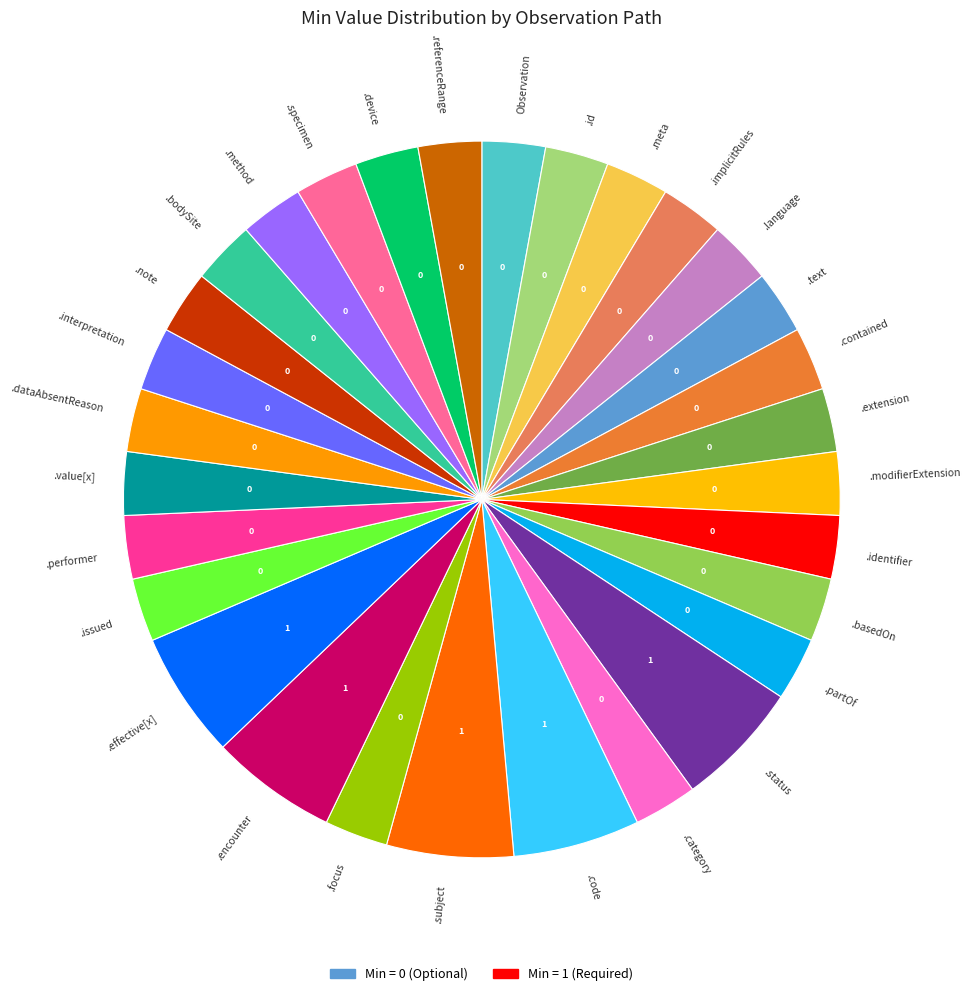

What is the ratio of the value at .device to the value at Observation?

1.0